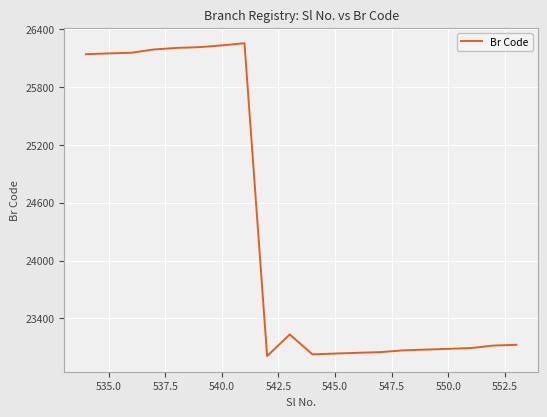

What is the difference between the second highest and minimum values?

3219